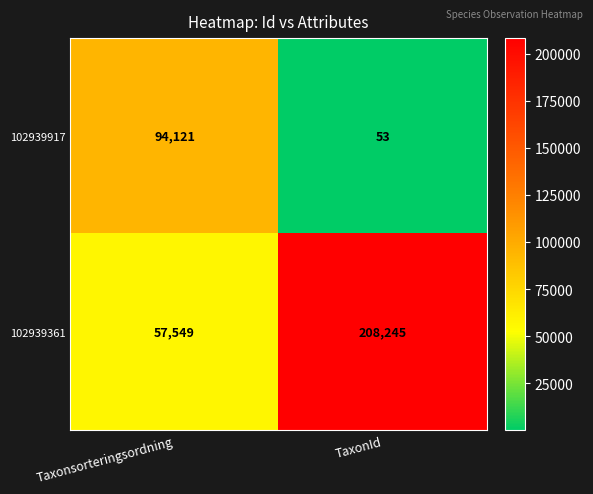

What is the spread (max minus min) of values at TaxonId?

208192